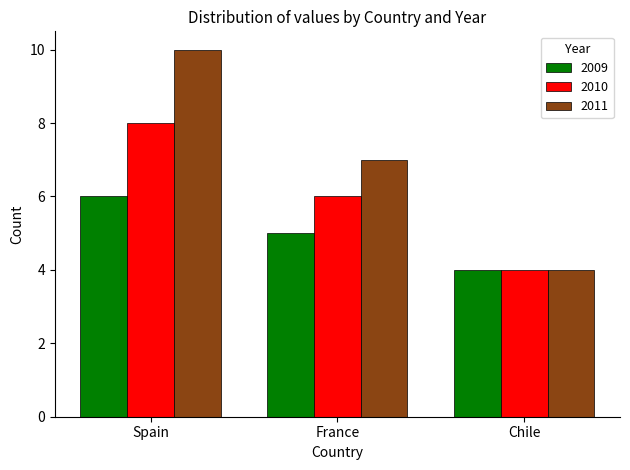

How many data points in 2009 are less than 5?

1